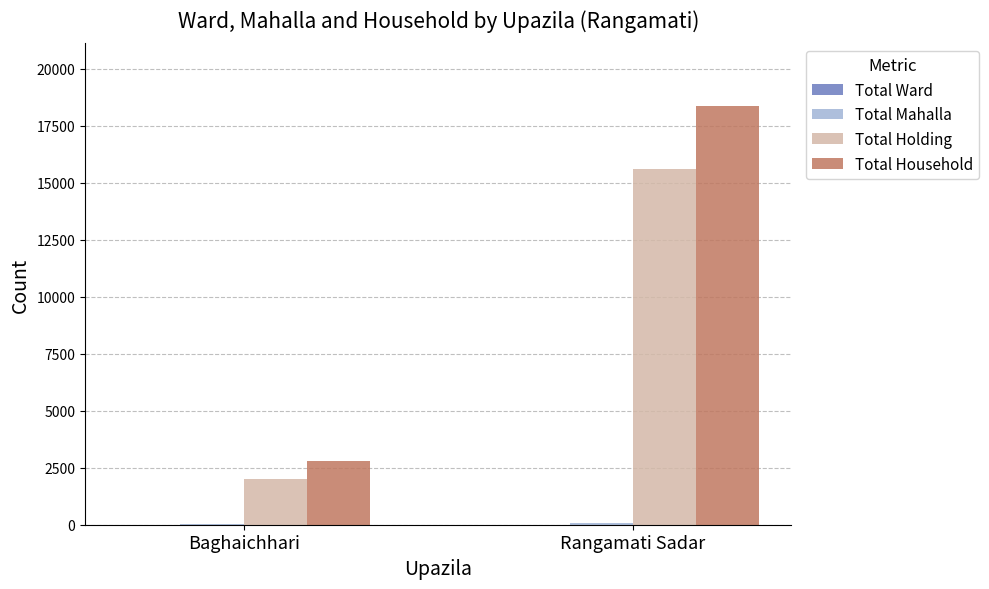

The Total Household series shows 29521 at Rangamati Sadar. True or false?

False